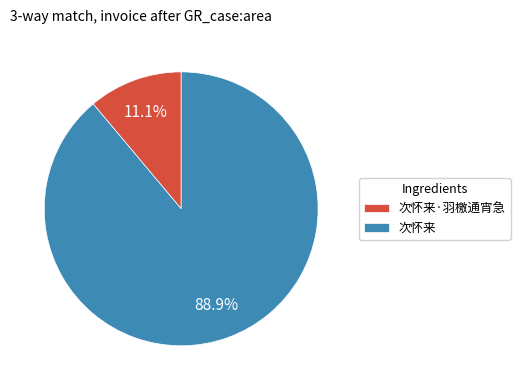

What is the smallest slice in the pie chart?

次怀来·羽檄通宵急